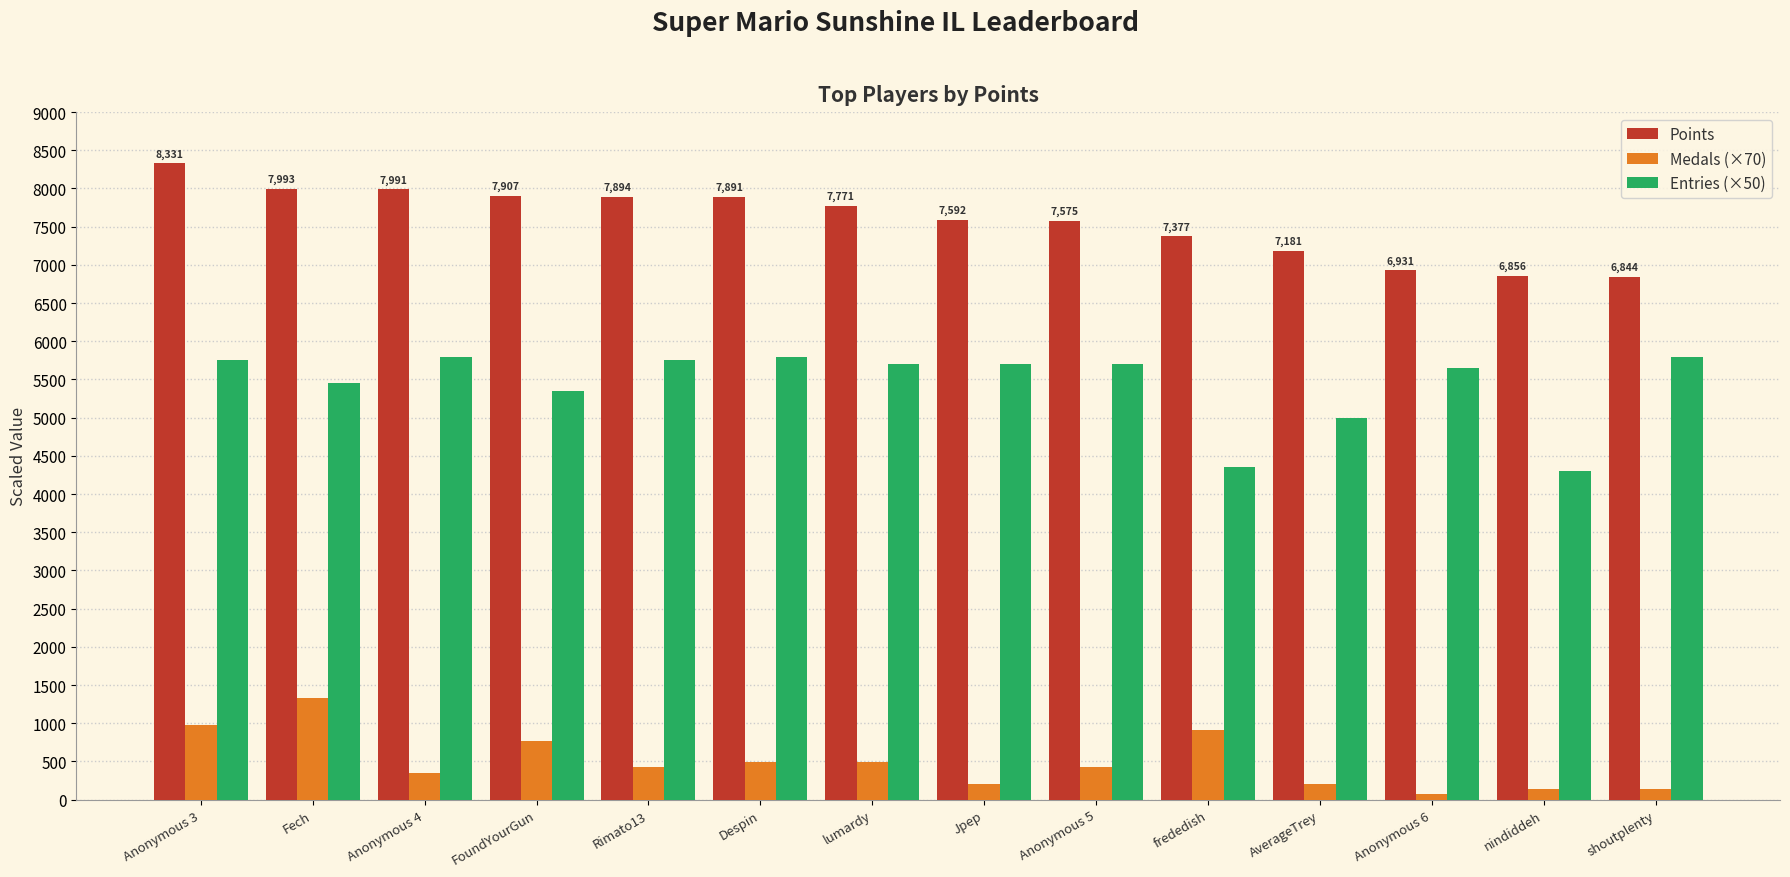

At how many categories does at least one series exceed 3259?

14